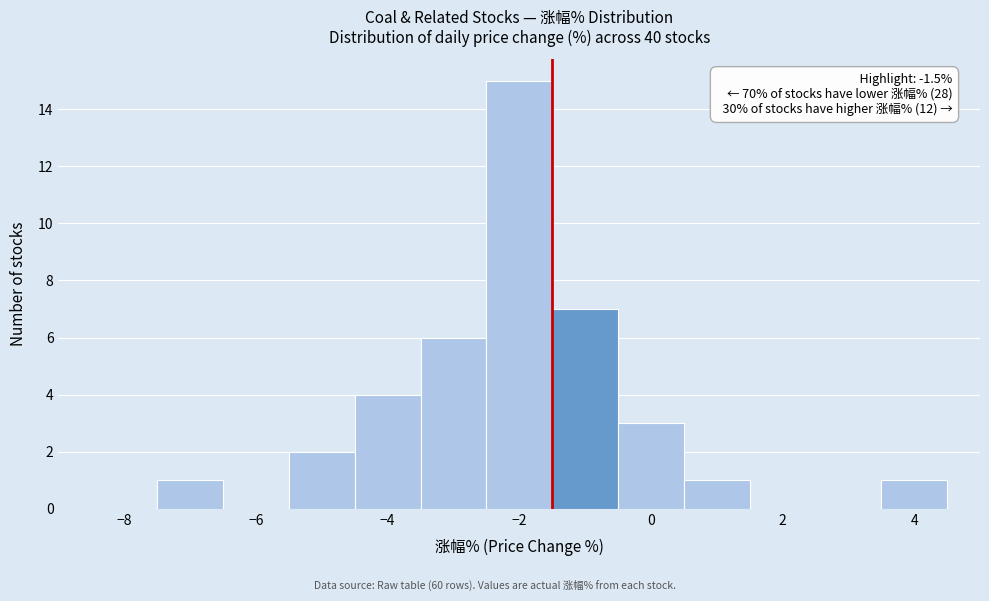

Which range on the x-axis has the tallest bar?

-2.5 to -1.5